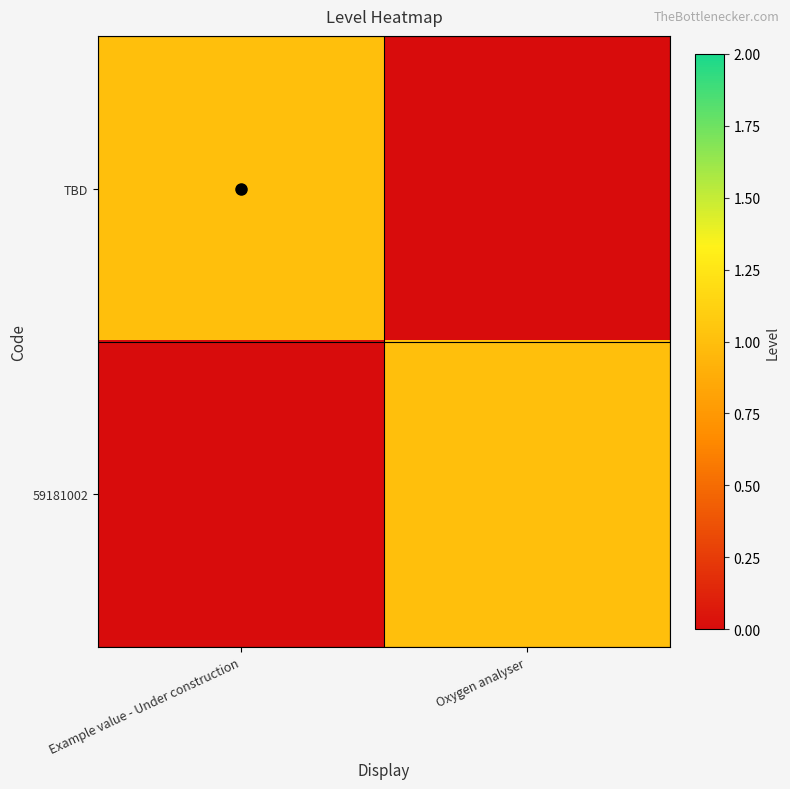

How many series are shown in this chart?

2